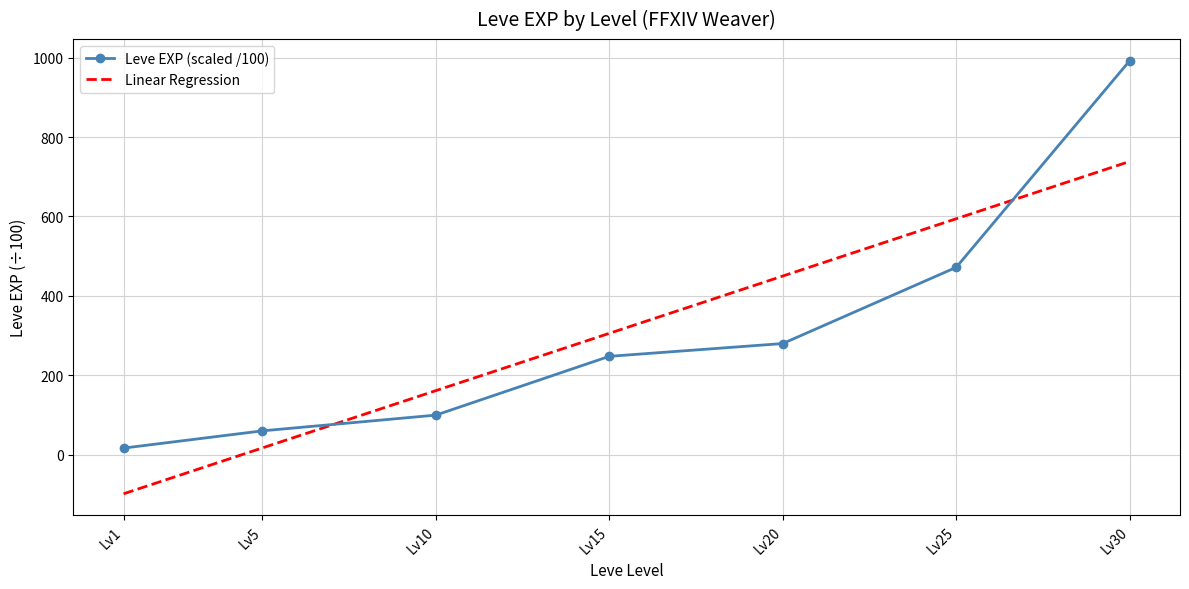

What is the maximum value shown in the chart?

992.2